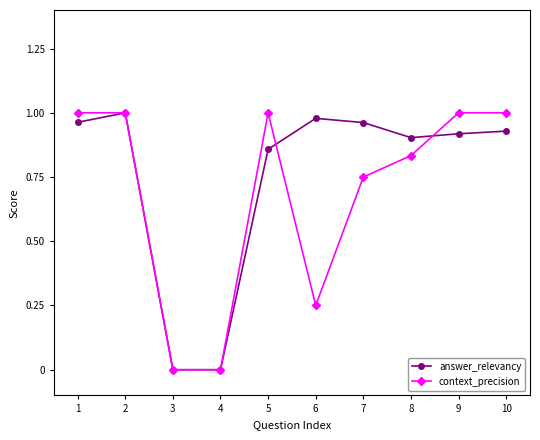

Rank the series at 7 from lowest to highest value.

context_precision, answer_relevancy